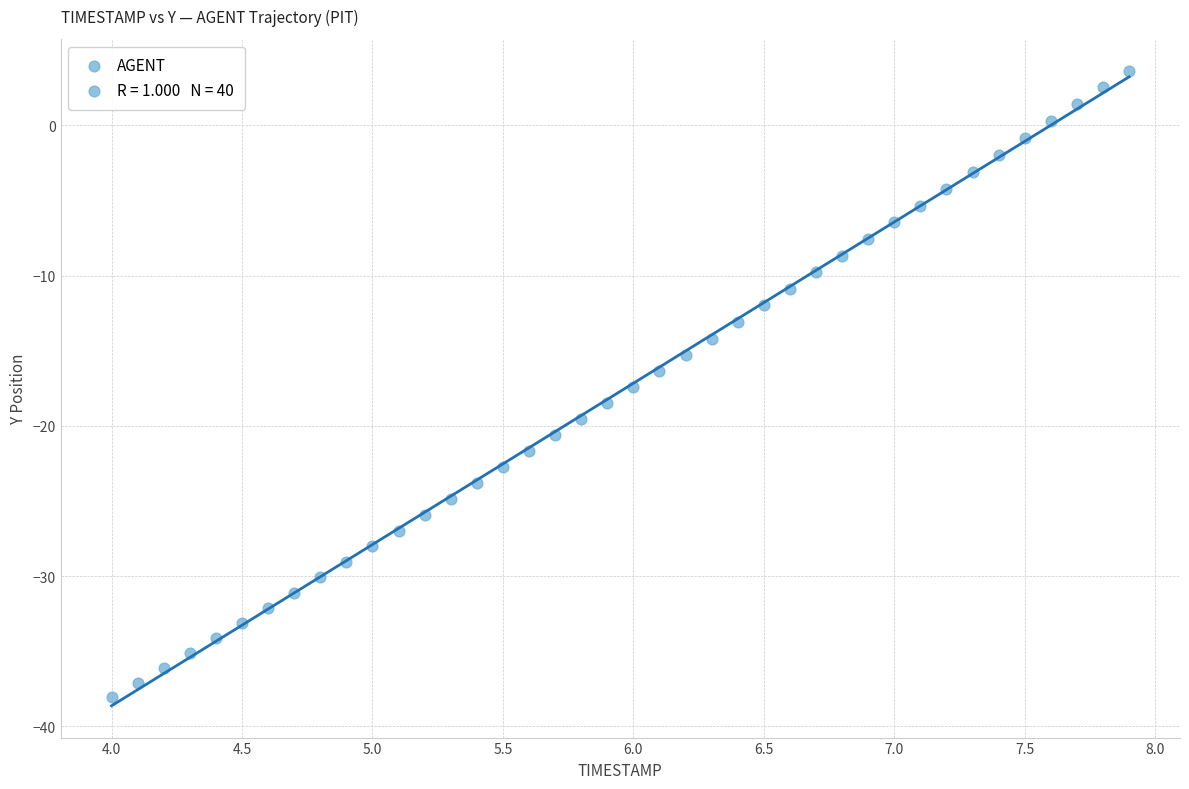

What is the range of Y values (max minus min)?

41.7